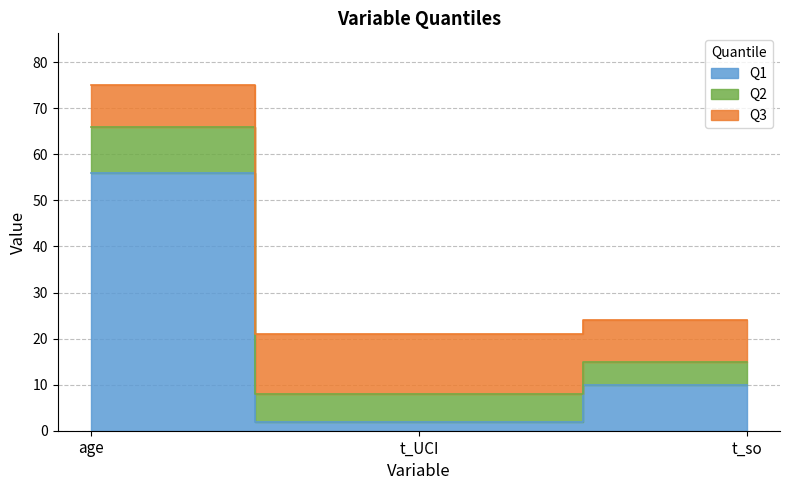

What is the sum of the Q2 values at age and t_so?

81